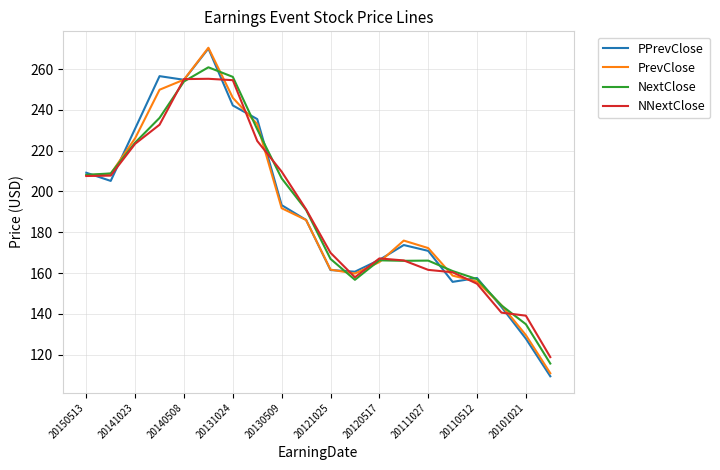

What is the sum of all PPrevClose values?

3810.7